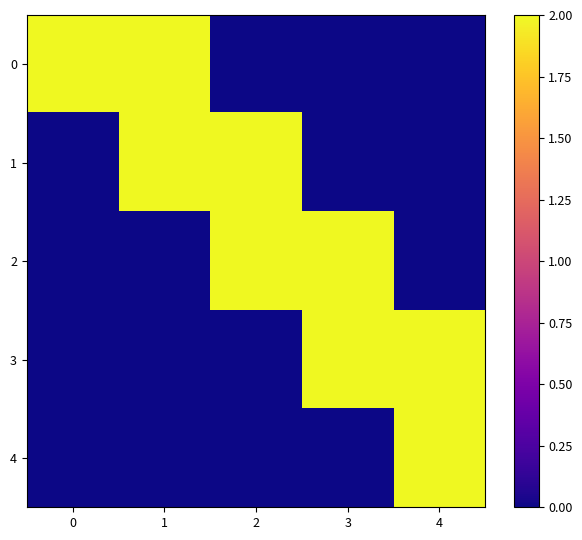

At how many categories does at least one series exceed 5?

4